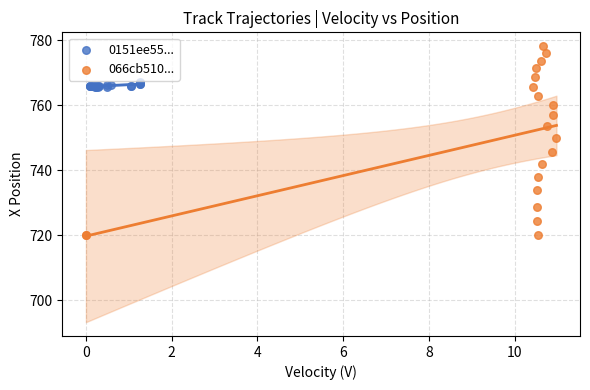

Which series has the largest Y range (max minus min)?

066cb510...